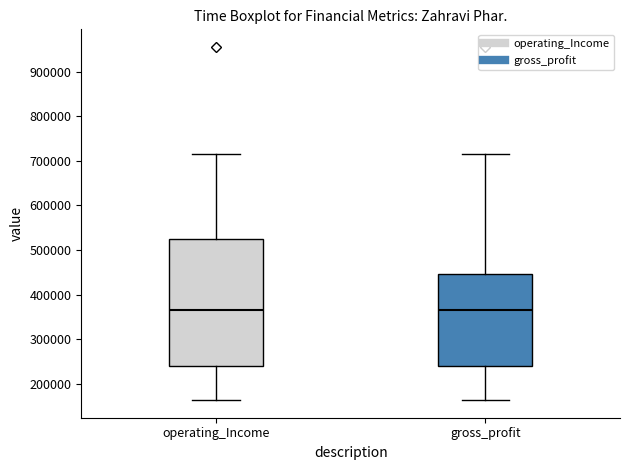

Where is the upper edge of the box for gross_profit on the y-axis? The values are not printed on the chart, so give them approximately, as read against the axis.

450000